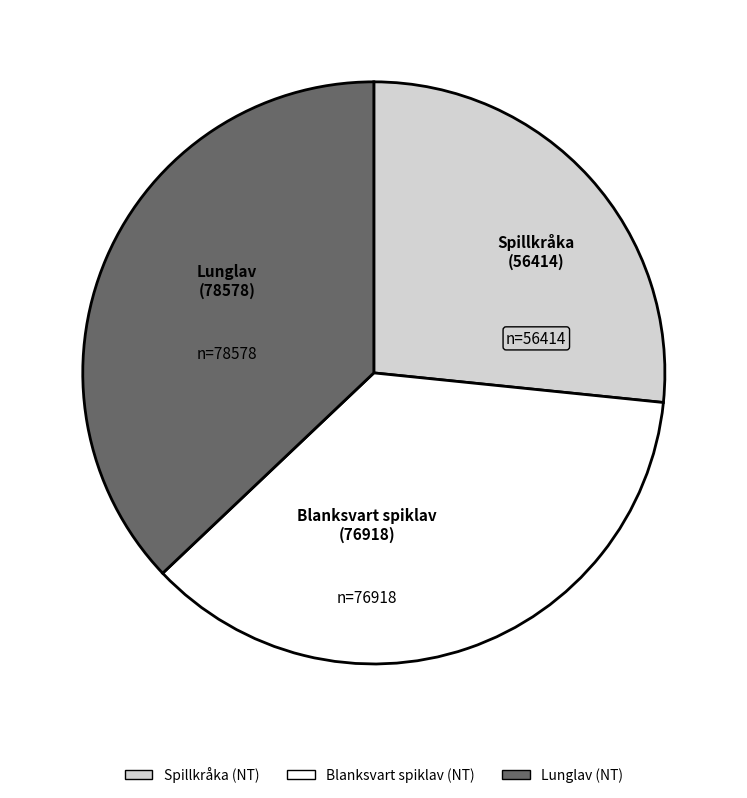

How many slices are in this pie chart?

3